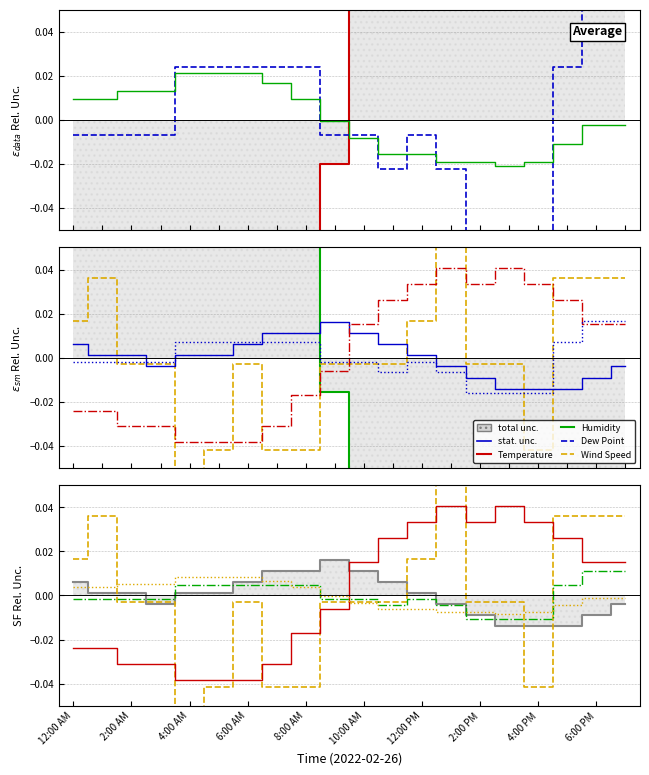

How many distinct data groups are displayed?

6